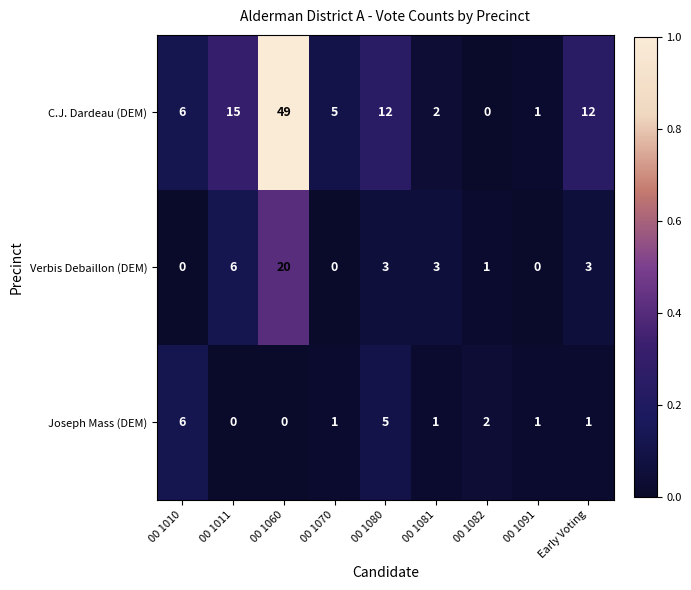

At 00 1081, list the series in order from largest to smallest.

Verbis Debaillon (DEM), C.J. Dardeau (DEM), Joseph Mass (DEM)